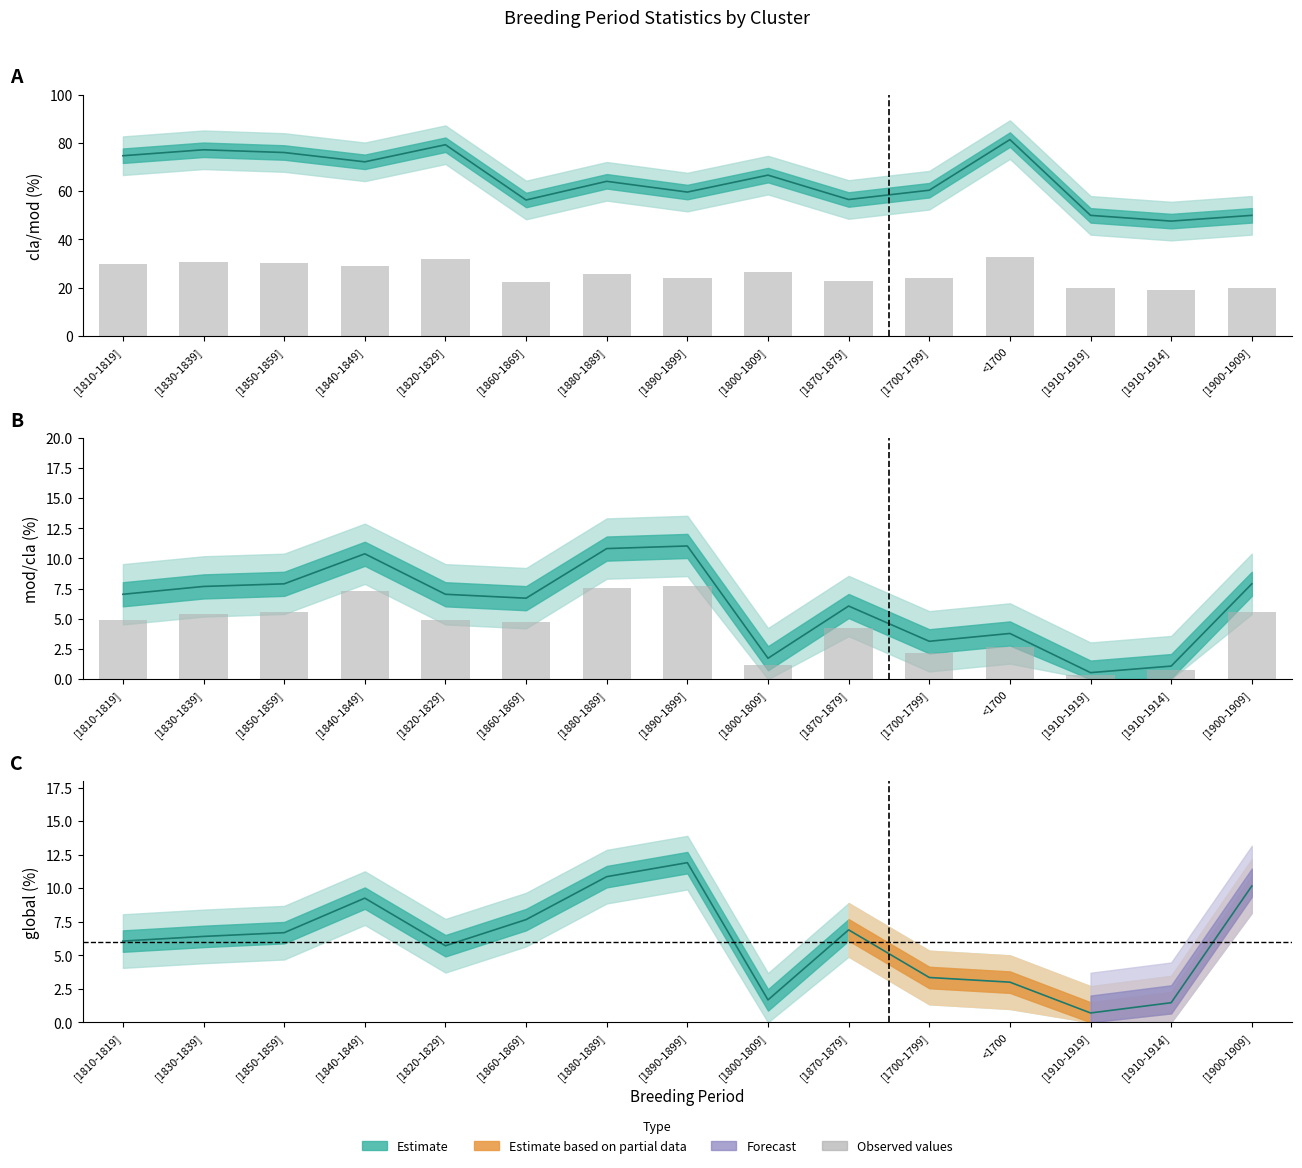

At which label does mod/cla first exceed 7?

[1810-1819]